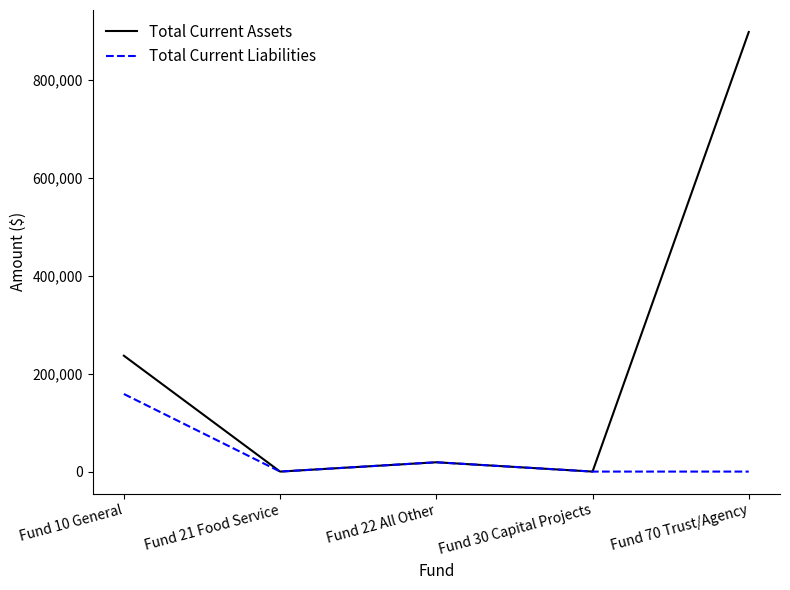

What are all the series names shown in the legend?

Total Current Assets, Total Current Liabilities